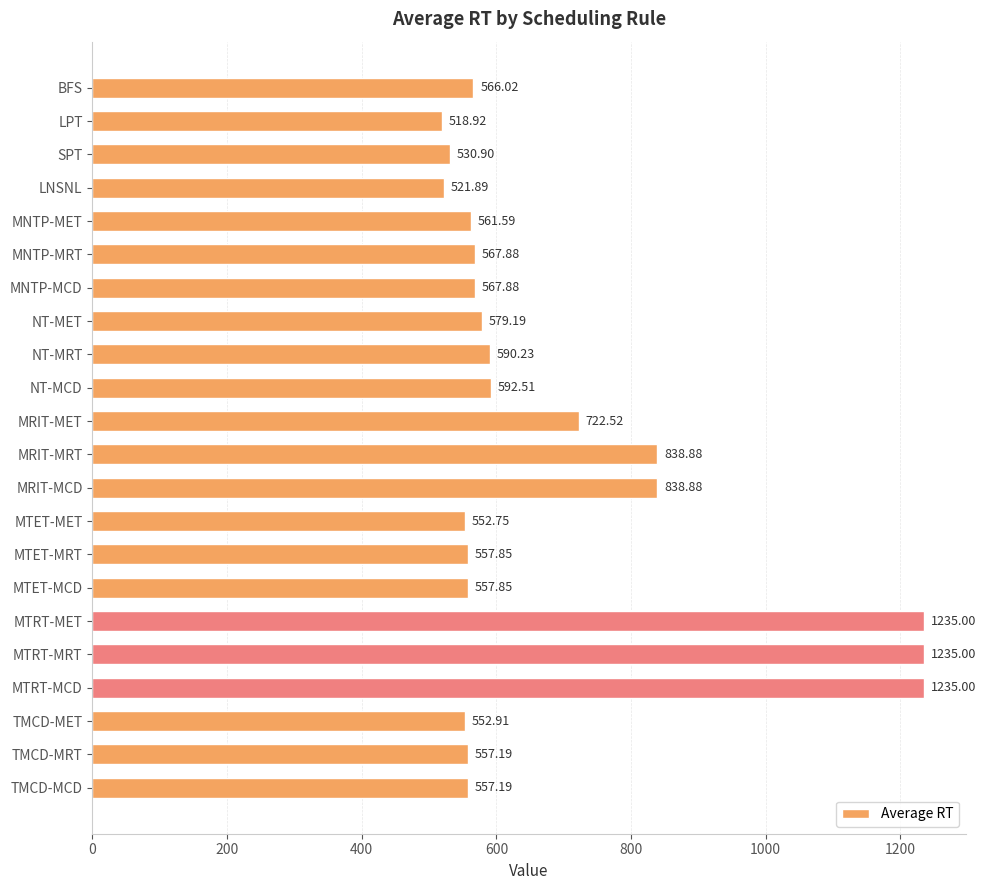

What is the label of the 1st bar from the top?

BFS